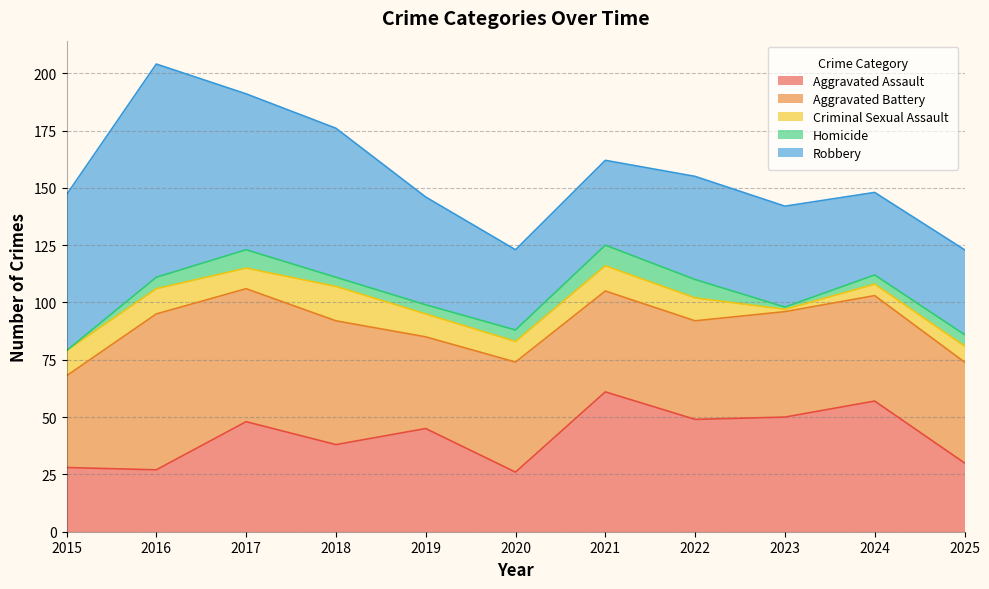

What is the total value across all series at 2022?

155